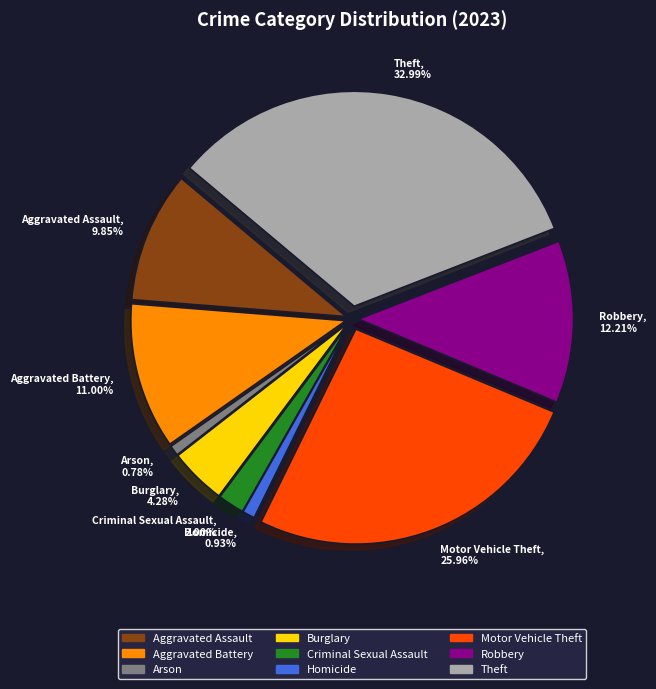

Does any single category account for the majority?

No